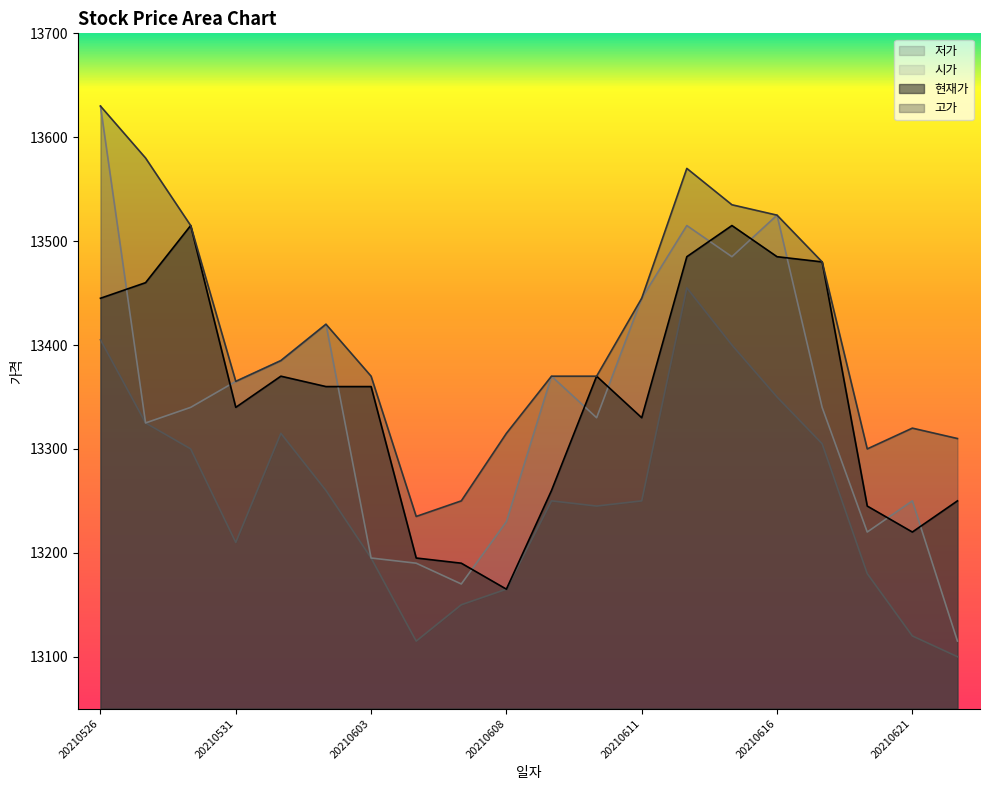

What is the lowest value of the 현재가 series?

13165